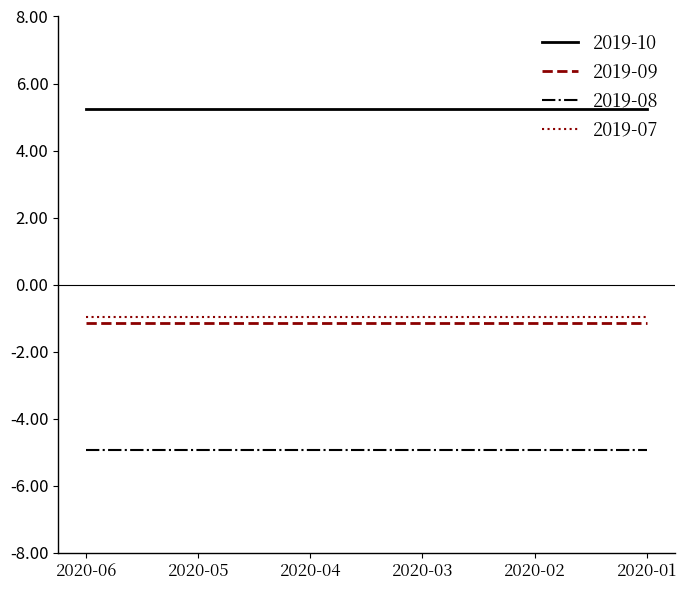

What is the difference between the highest and lowest values at 2020-05?

10.2